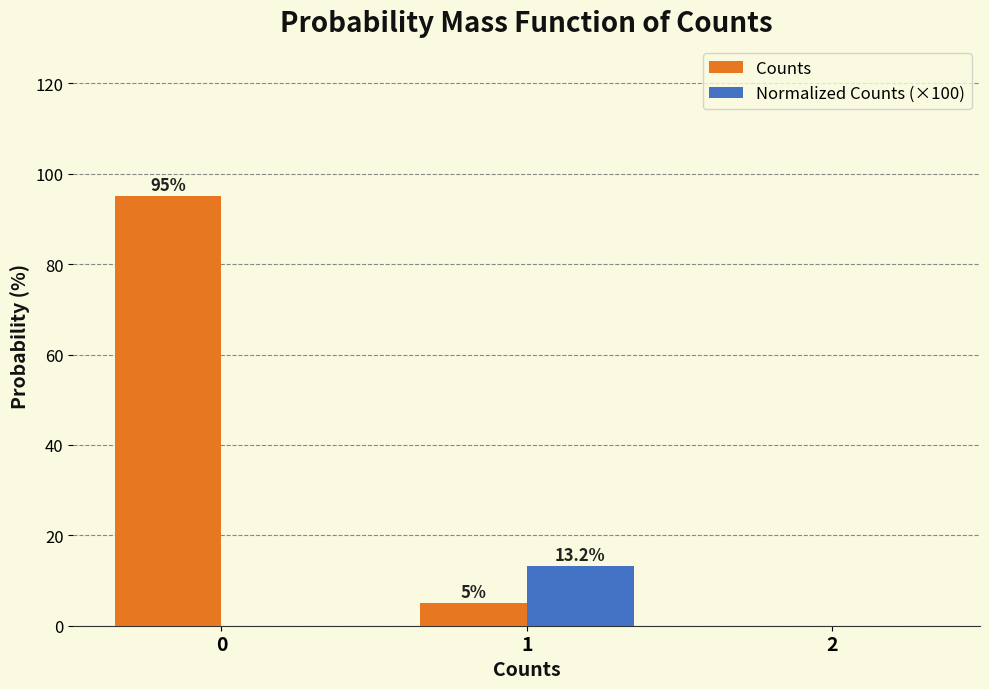

Reading left to right, what are all the values shown in this chart?

Counts: 0=95.0	1=5.0	2=0.0
Normalized Counts (×100): 0=0.0	1=13.2	2=0.0